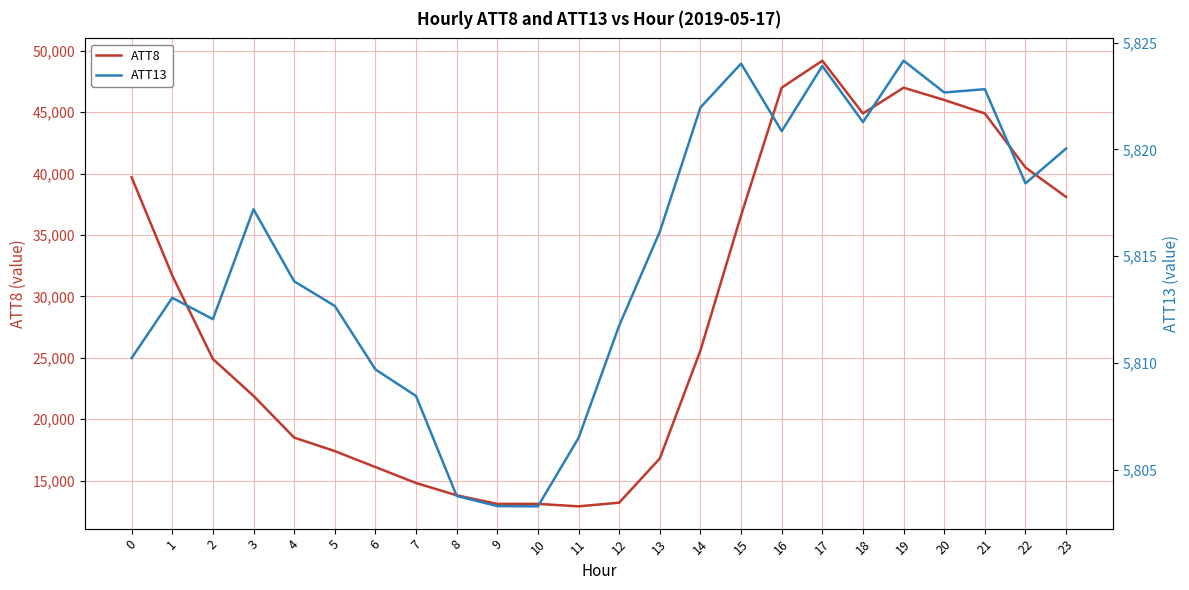

How many data points in ATT13 are less than 5816?

12